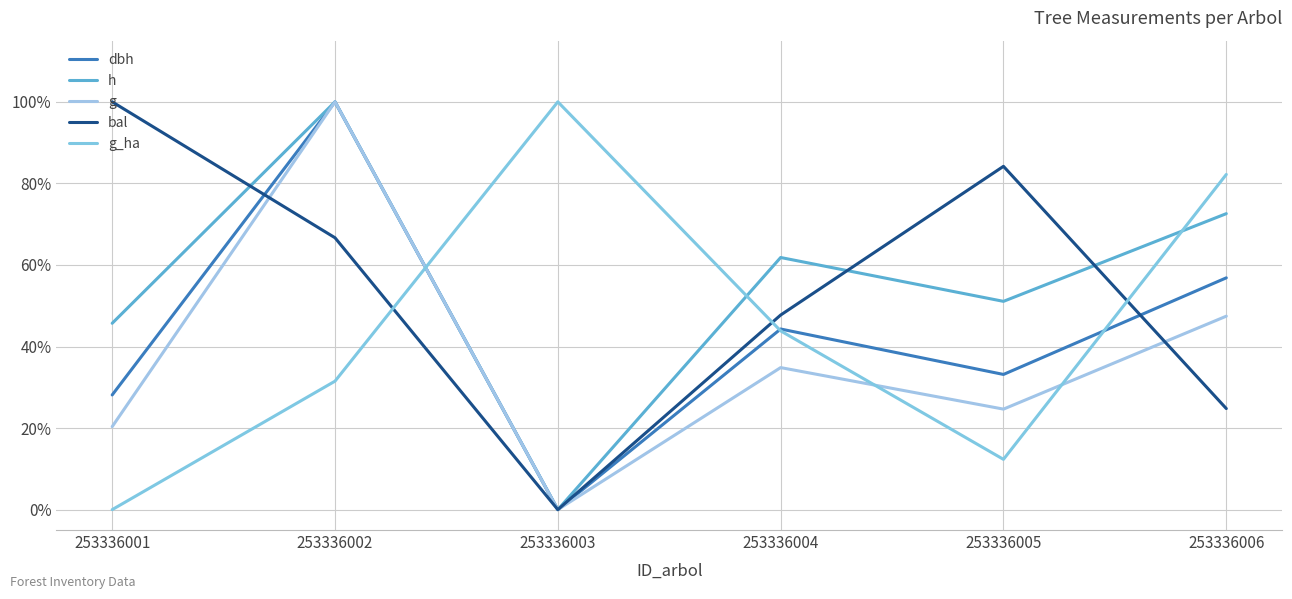

The bal series shows 112.0 at 253336005. True or false?

False